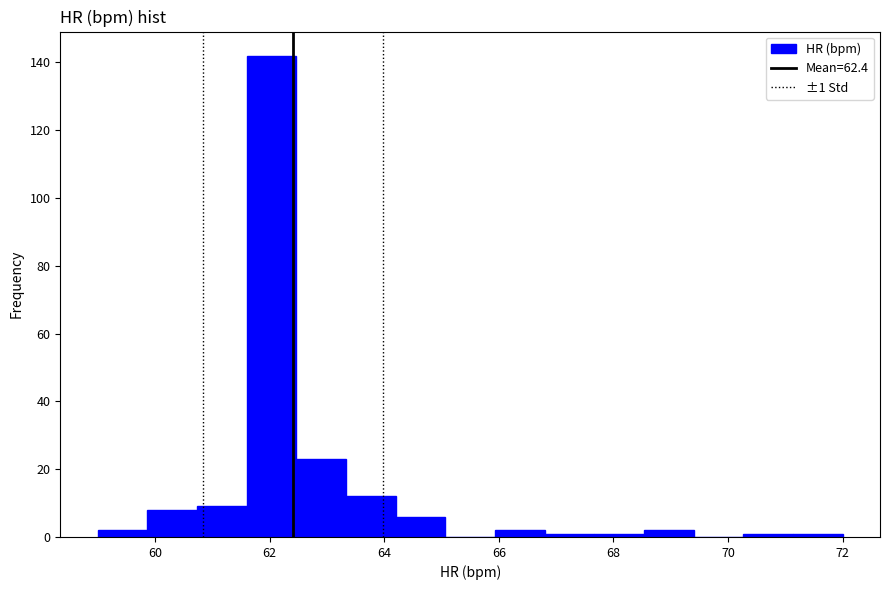

Over which range of the x-axis is the bar tallest?

61.6 to 62.4